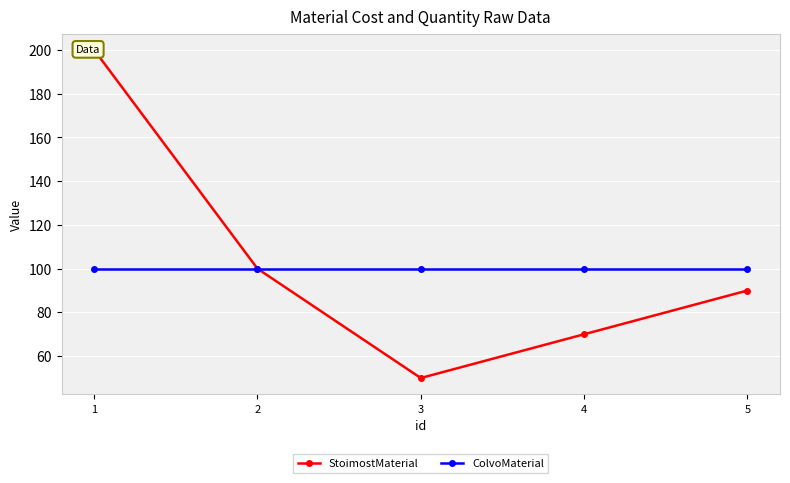

True or false: ColvoMaterial has more than 1 points higher than both neighbors.

False